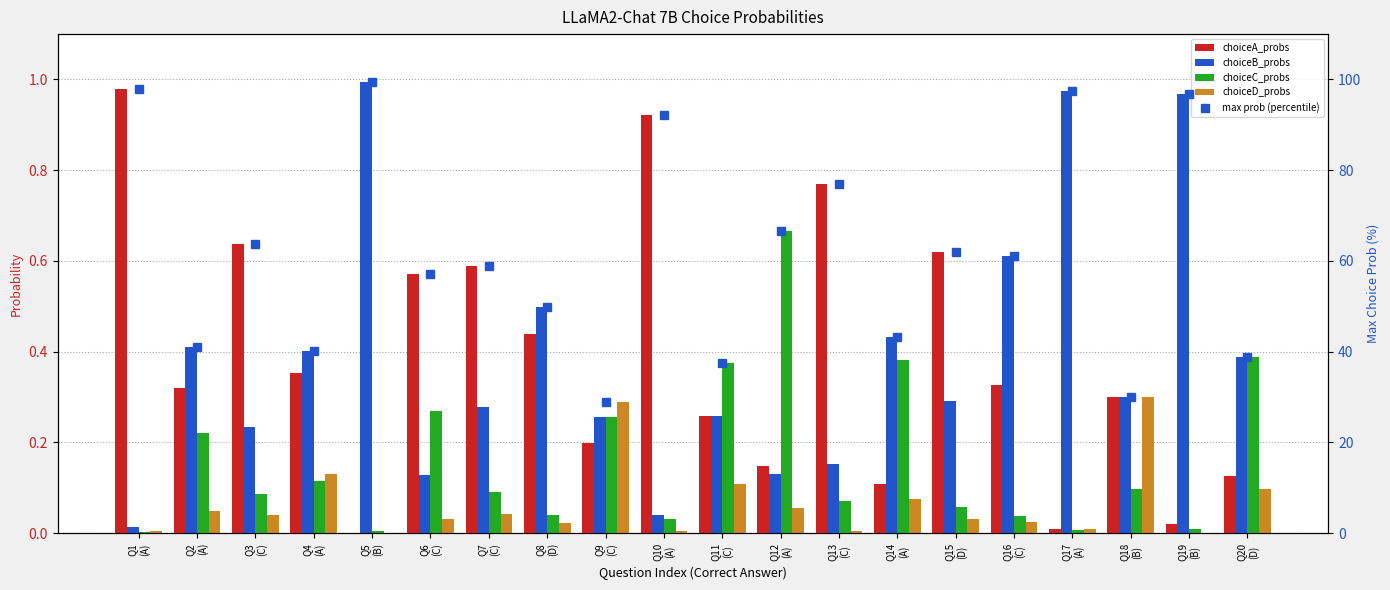

What is the difference between the second highest and second lowest values in the choiceA_probs series?

0.9